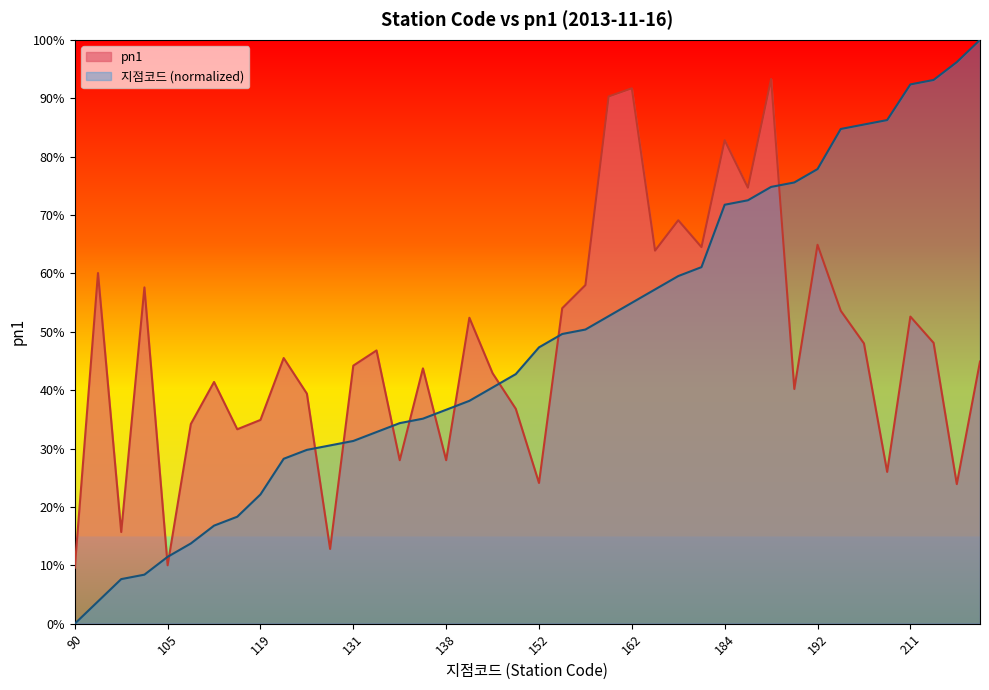

The 지점코드 series shows 38.2 at 140. True or false?

True